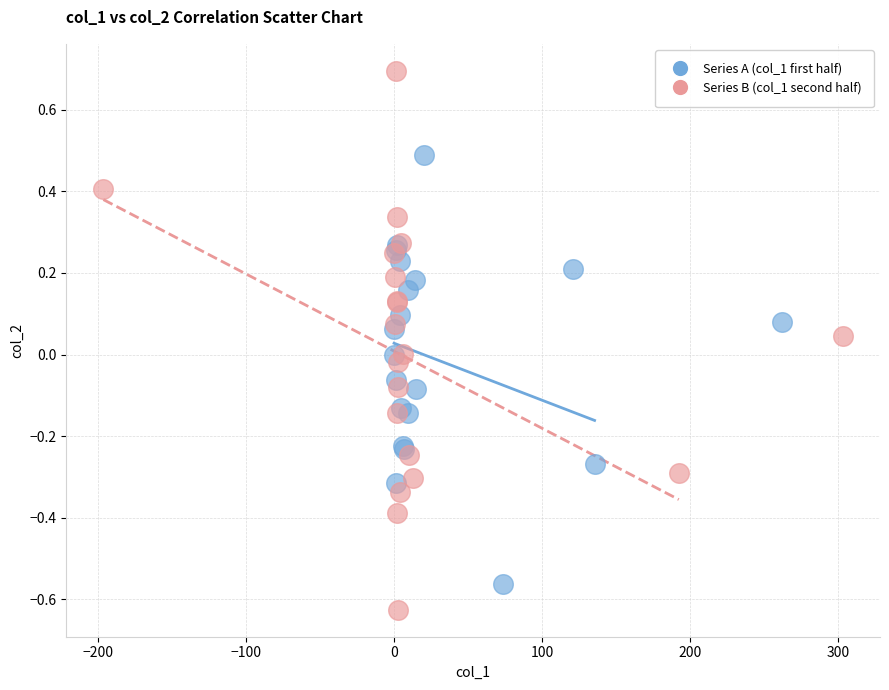

Which series has the largest Y range (max minus min)?

Series B (col_1 second half)